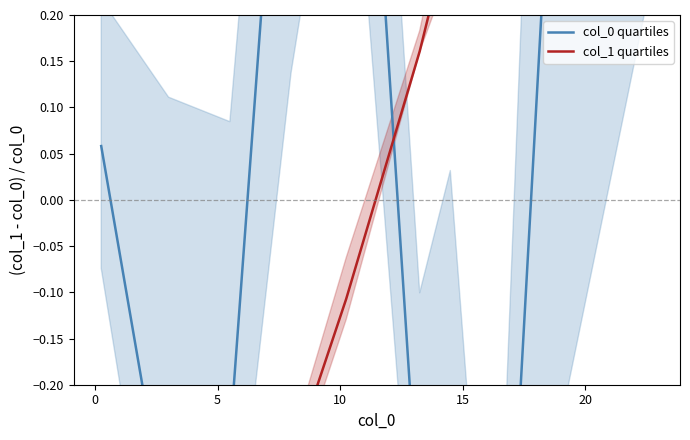

In col_0 quartiles, how many points are lower than both neighbors (excluding endpoints)?

2